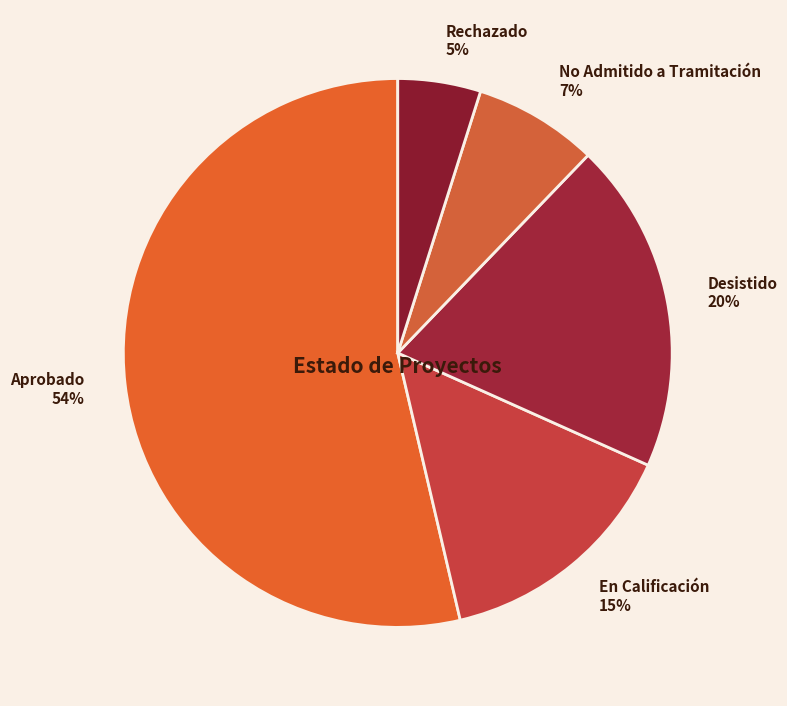

True or false: Desistido accounts for 30% of the total.

False